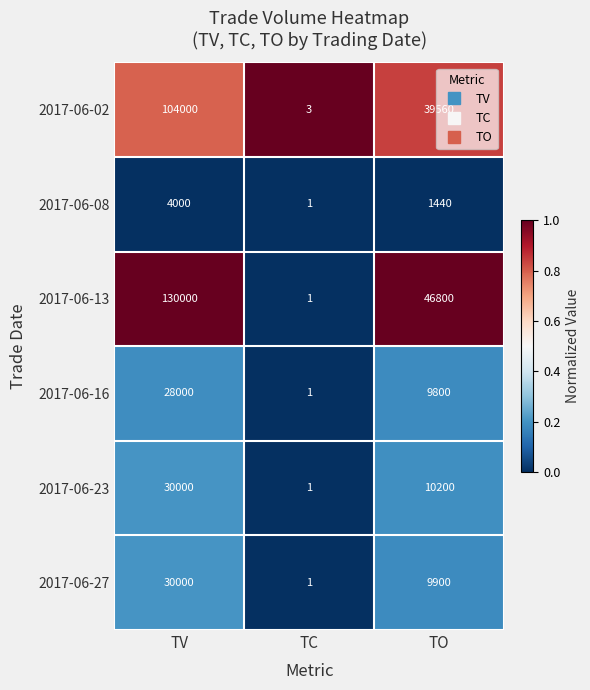

Count the number of categories in the chart.

3